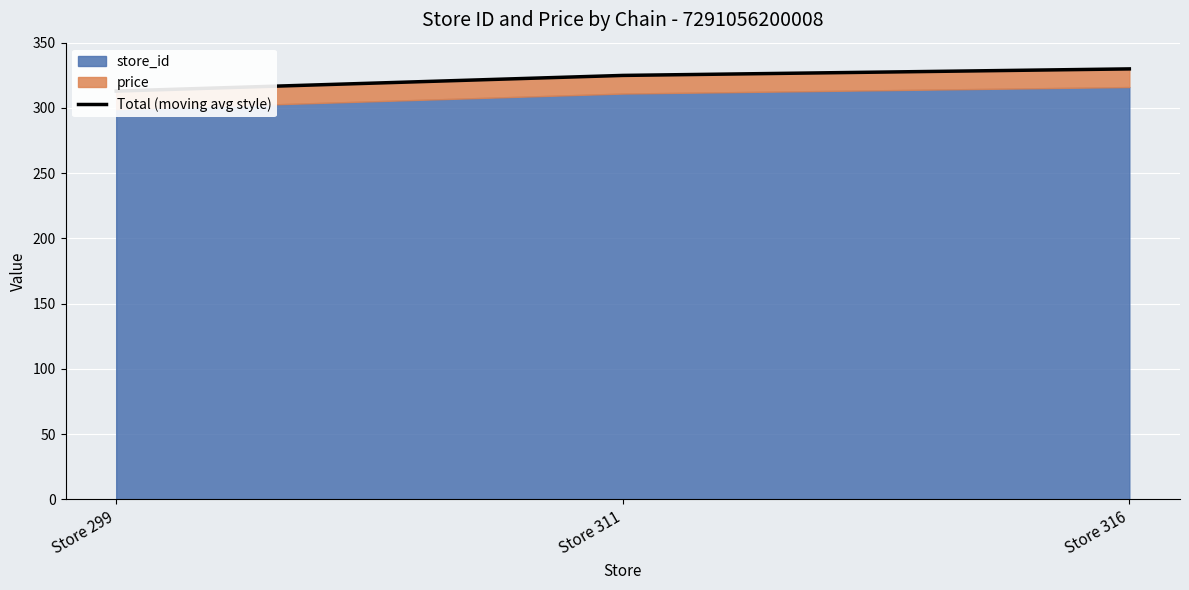

Reading right to left, extract all data points from this chart.

329.9	324.9	312.9